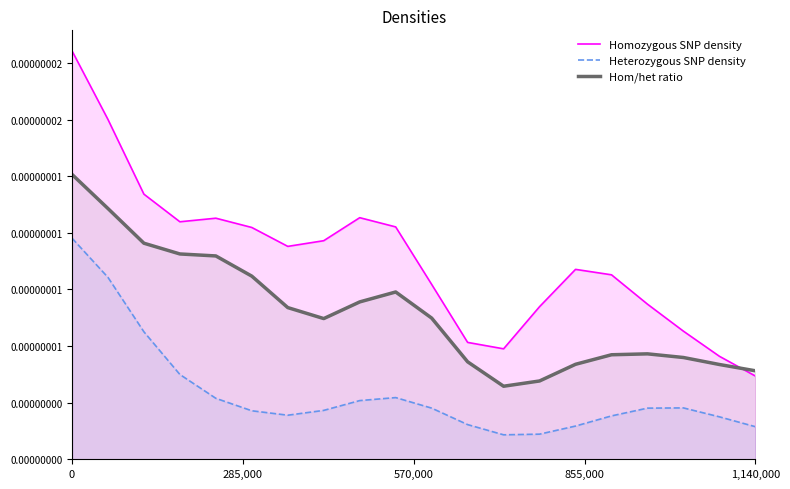

Which series has the largest total across all categories?

Homozygous SNP density